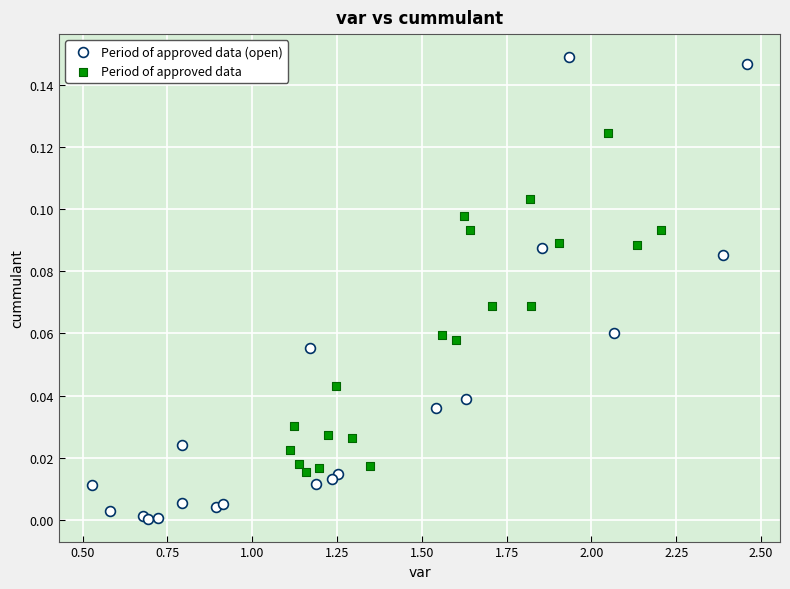

What are all the series names shown in the legend?

Period of approved data (open), Period of approved data